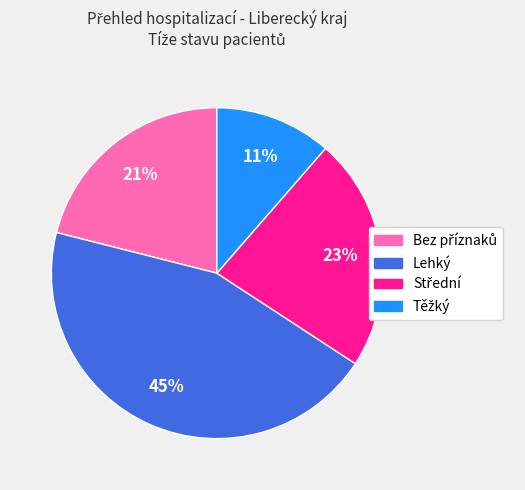

True or false: Lehký accounts for 57% of the total.

False